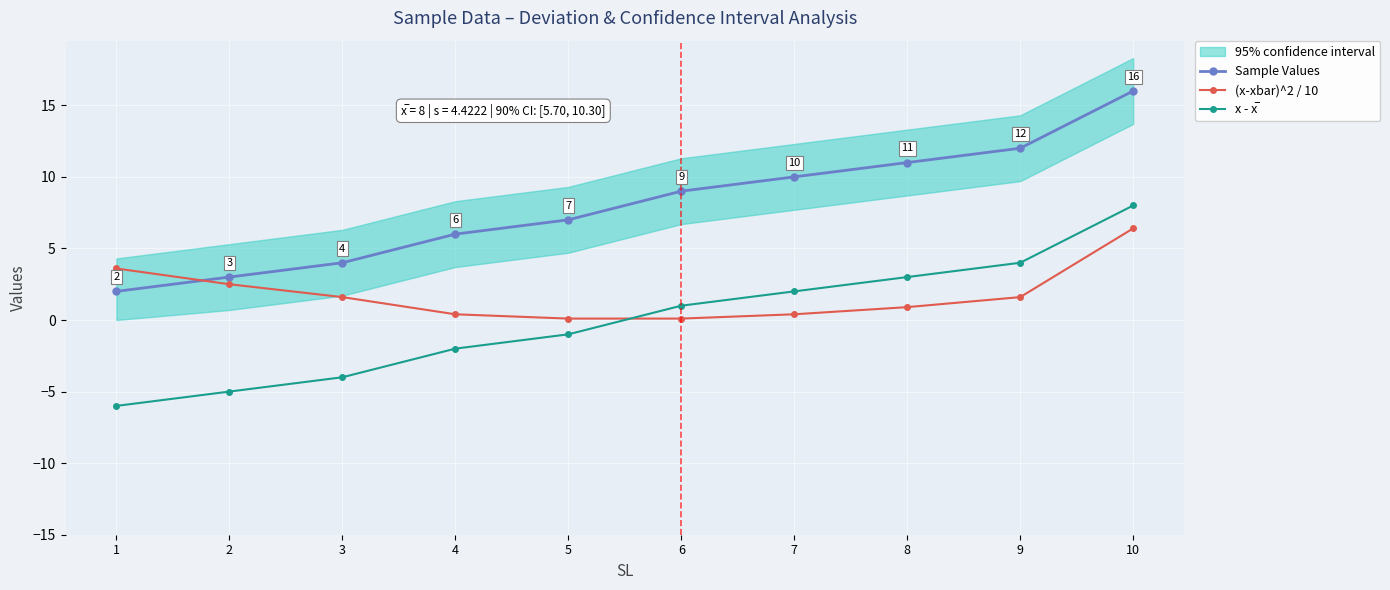

Reading left to right, transcribe all the data shown in this chart.

Sample Values: 1=2.0	2=3.0	3=4.0	4=6.0	5=7.0	6=9.0	7=10.0	8=11.0	9=12.0	10=16.0
(x-xbar)^2 / 10: 1=3.6	2=2.5	3=1.6	4=0.4	5=0.1	6=0.1	7=0.4	8=0.9	9=1.6	10=6.4
x - x̅: 1=-6.0	2=-5.0	3=-4.0	4=-2.0	5=-1.0	6=1.0	7=2.0	8=3.0	9=4.0	10=8.0